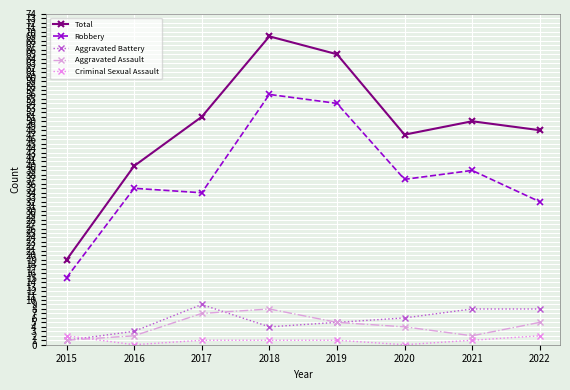

At how many categories does at least one series exceed 0?

8